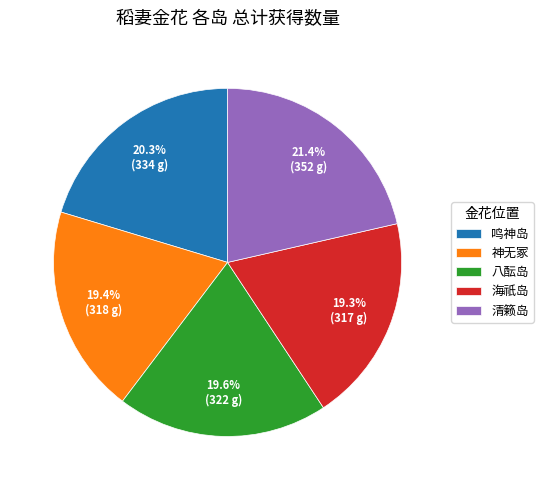

To the nearest percent, what is the average slice percentage?

20%